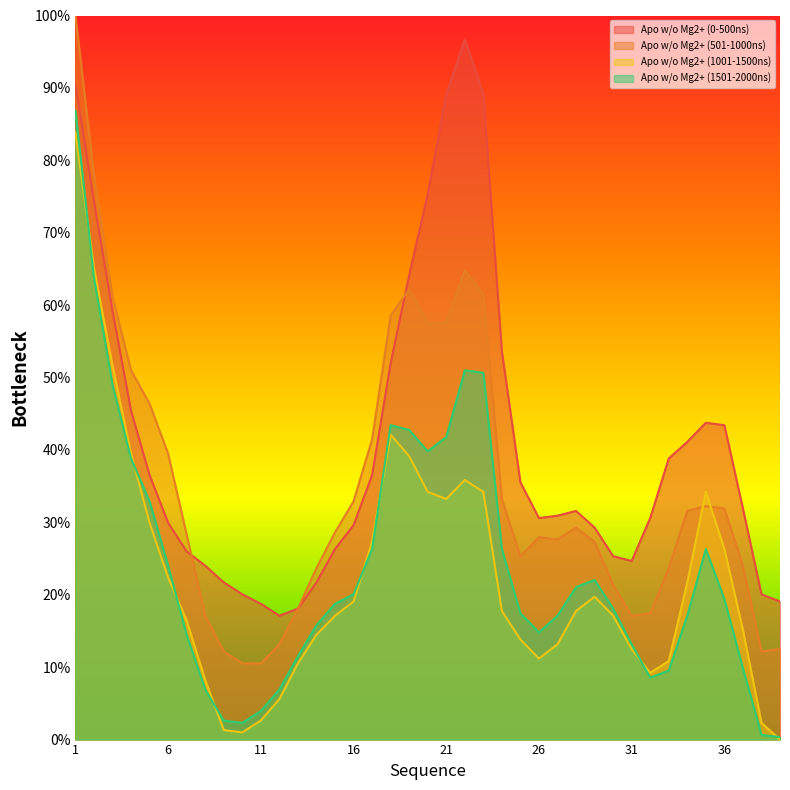

Is it true that Apo w/o Mg2+ (1001-1500ns) equals 34.2 at 35?

True